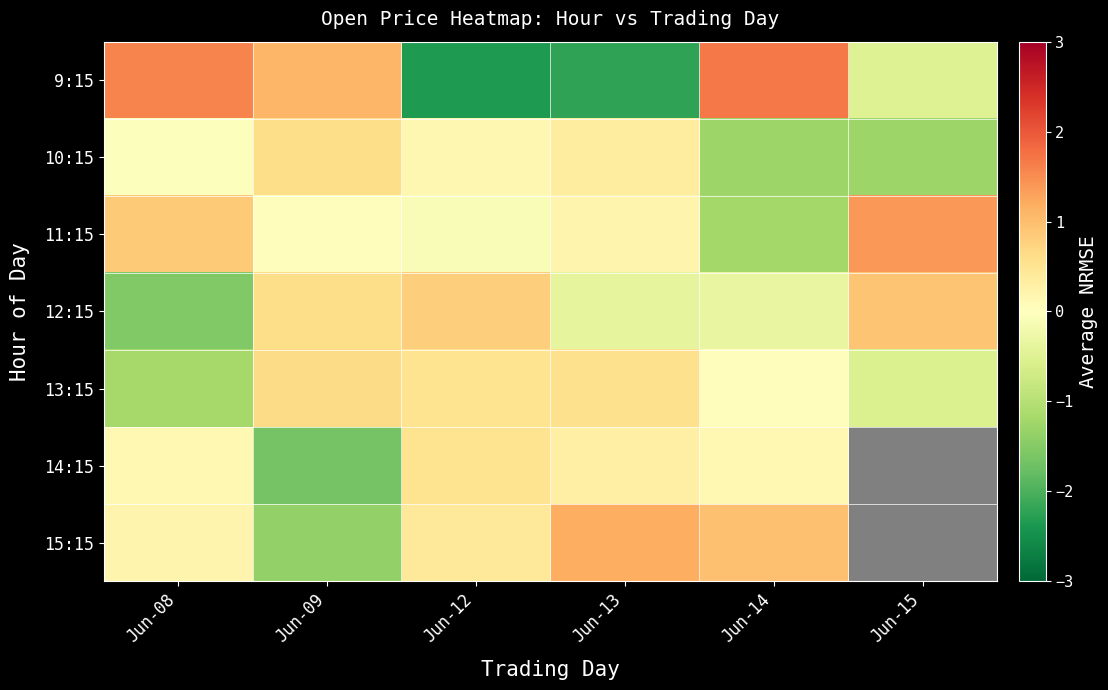

Read the 12:15 value at Jun-12.

0.8